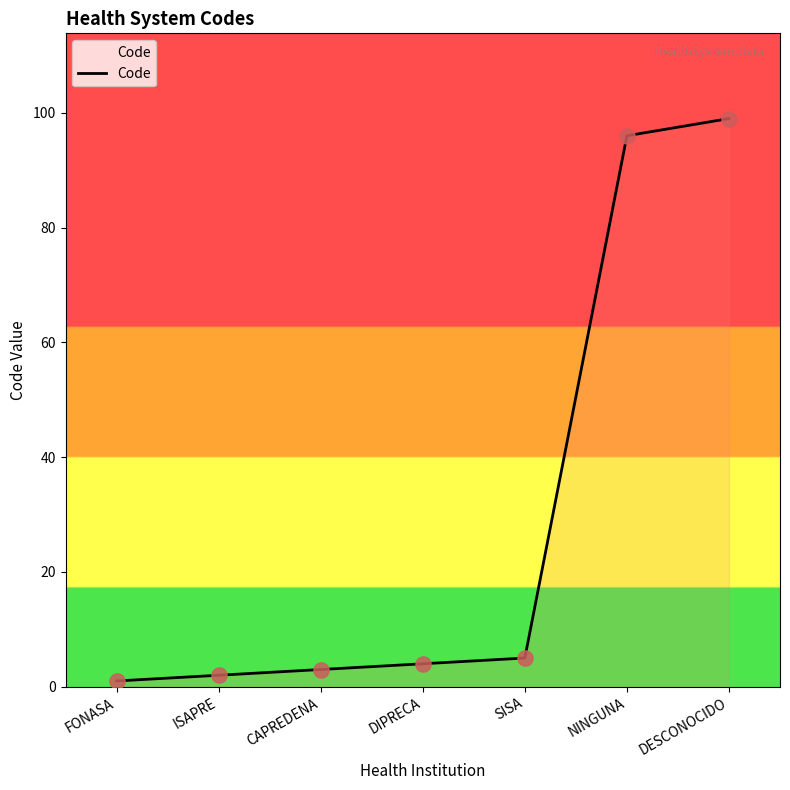

What is the change in value from DIPRECA to DESCONOCIDO?

+95